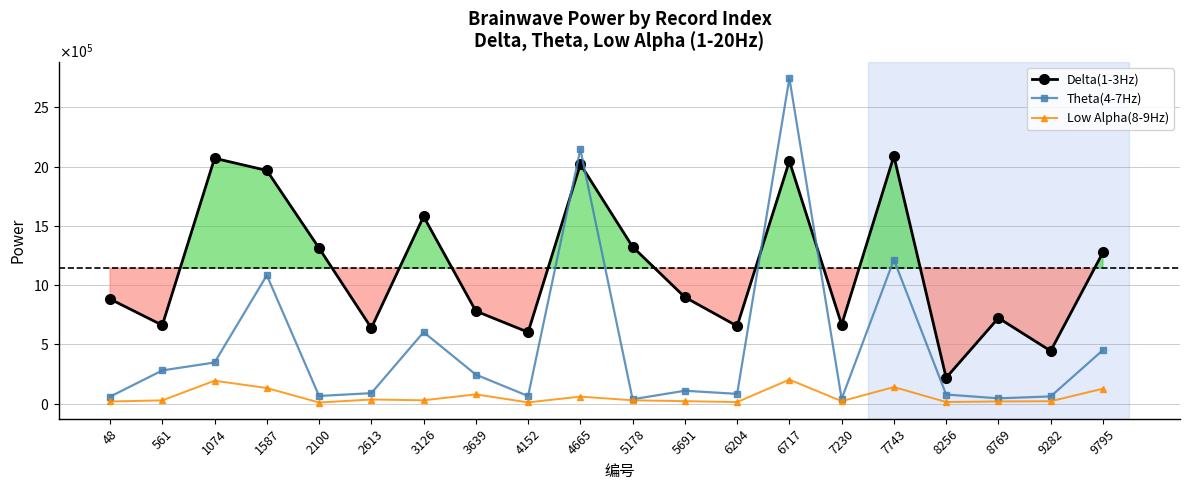

Rank the categories by Delta(1-3Hz) value from lowest to highest.

8256, 9282, 4152, 2613, 6204, 561, 7230, 8769, 3639, 48, 5691, 9795, 2100, 5178, 3126, 1587, 4665, 6717, 1074, 7743